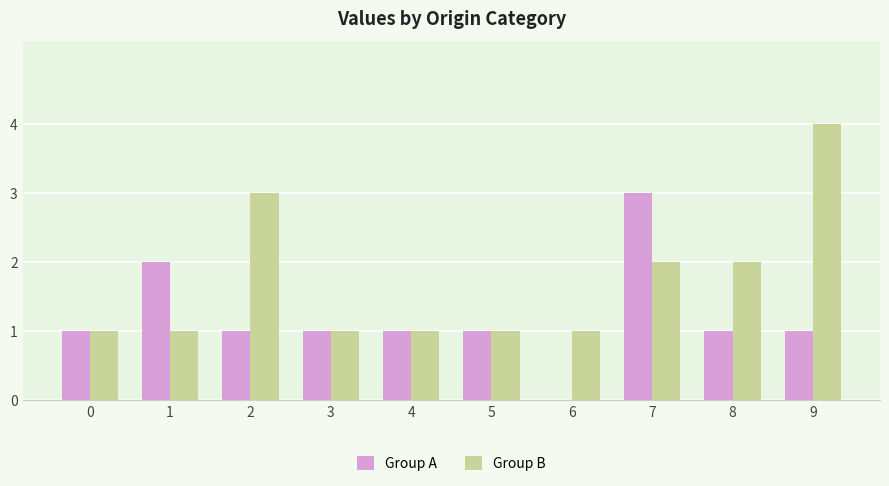

The value of Group B at 9 is 2. True or false?

False